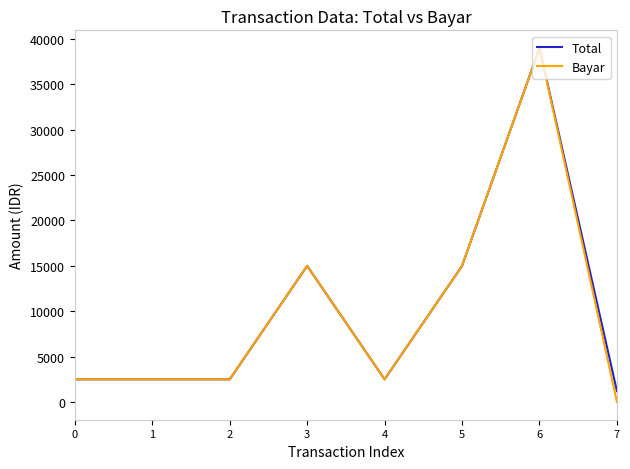

Which series has the largest range (max minus min)?

Bayar